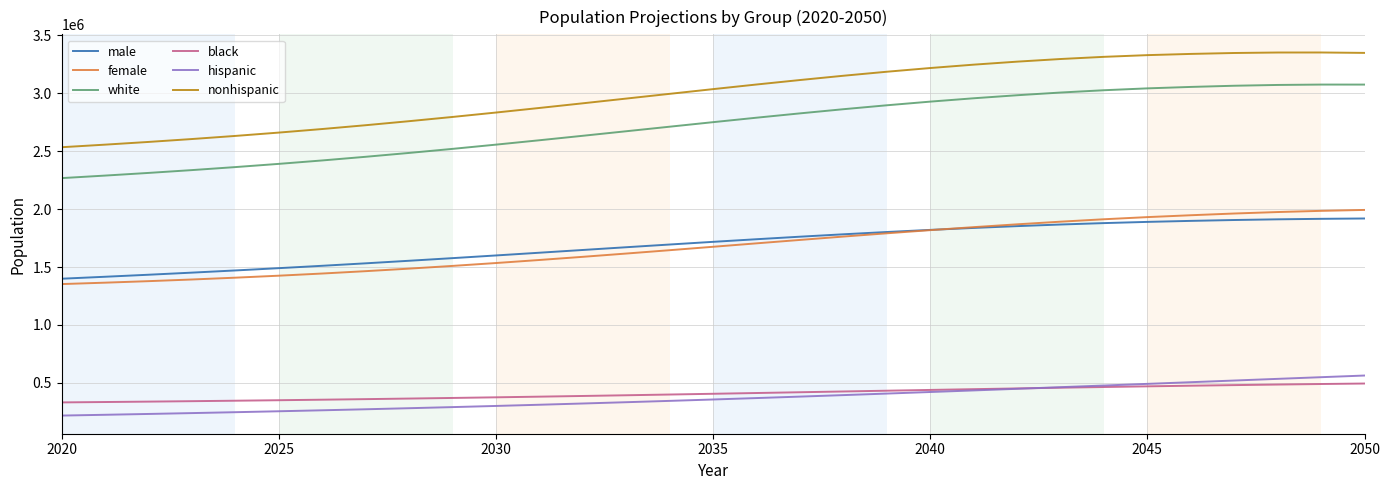

Which series has the largest range (max minus min)?

nonhispanic